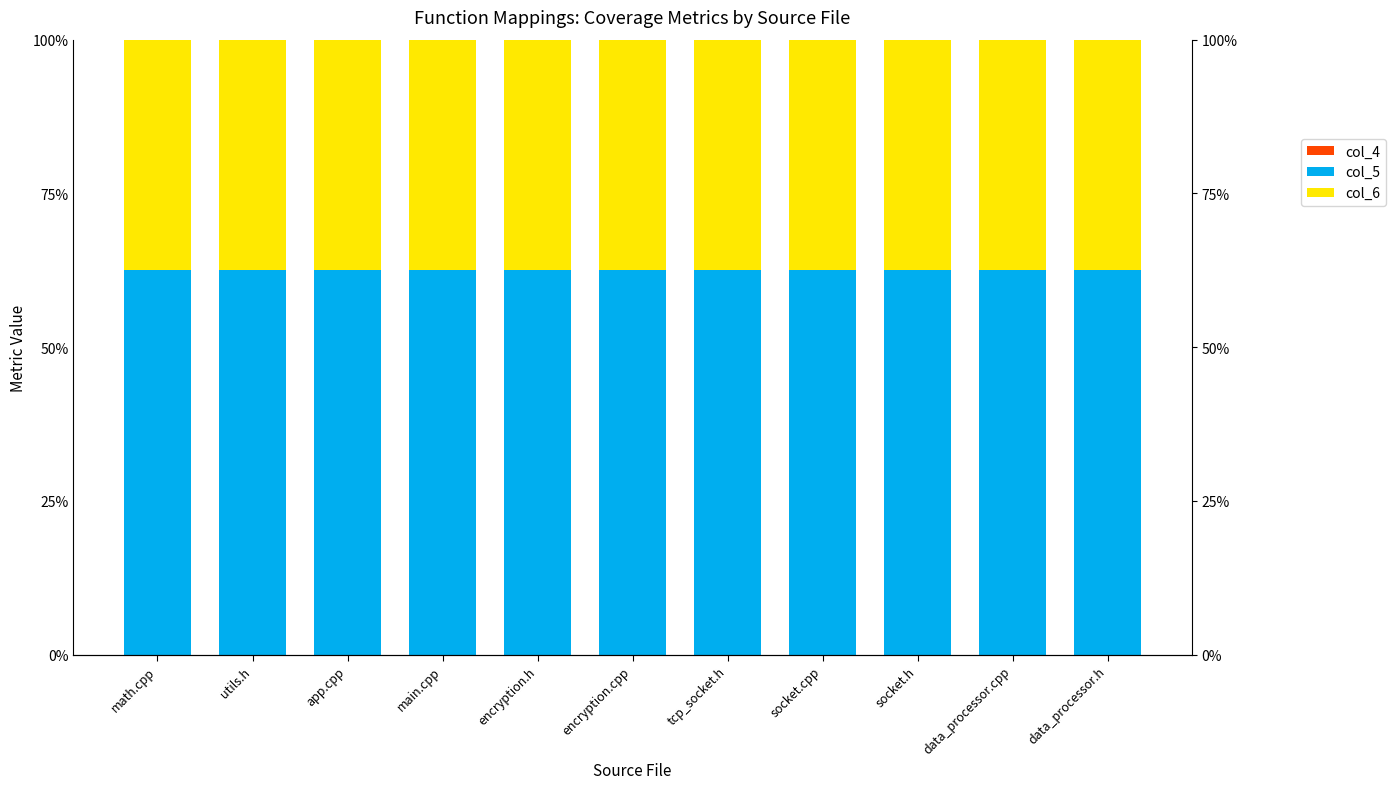

What is the difference between the highest and lowest values at socket.h?

62.5